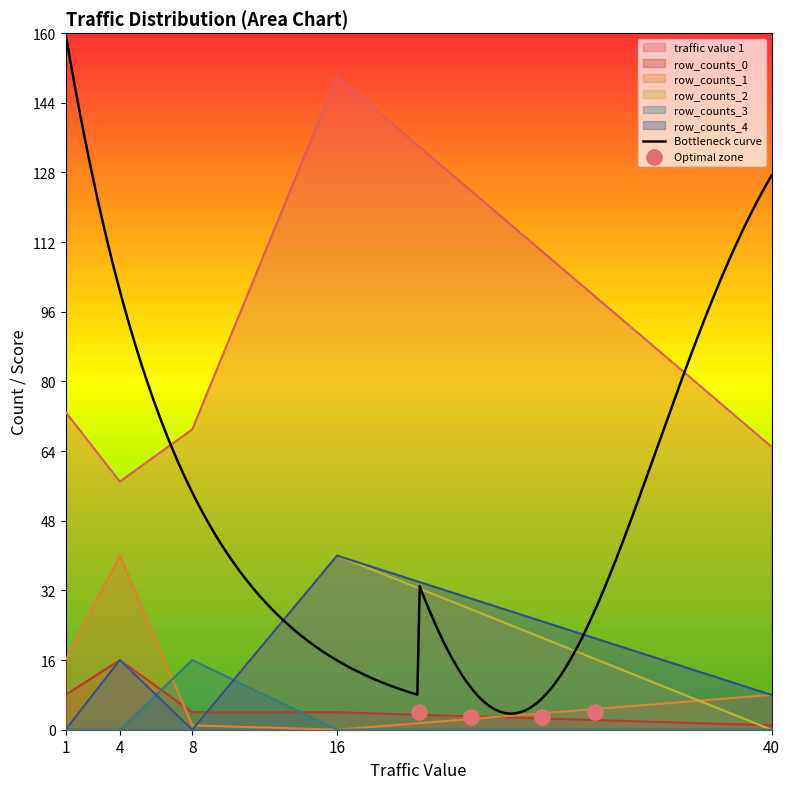

Which series reaches the minimum Y coordinate?

row_counts_1